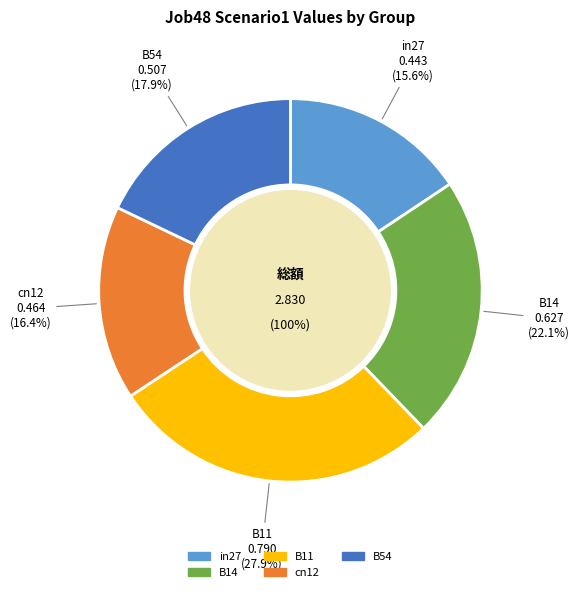

To the nearest percent, what is the combined percentage of cn12 and B54?

34%